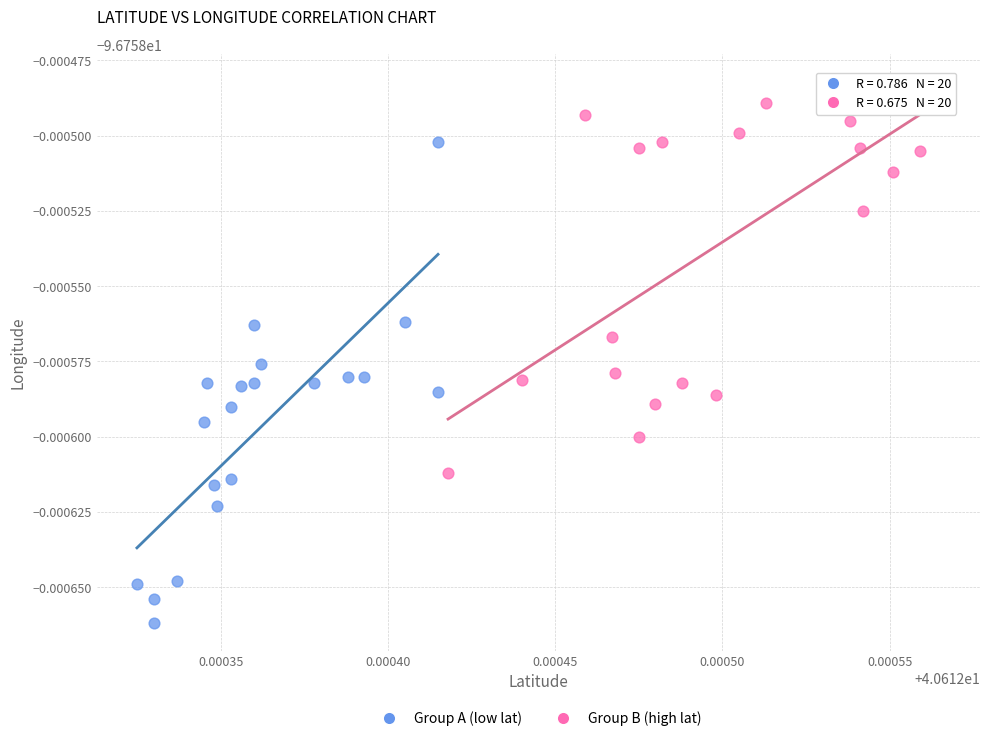

Which series contains the lowest Y value?

Group A (low lat)